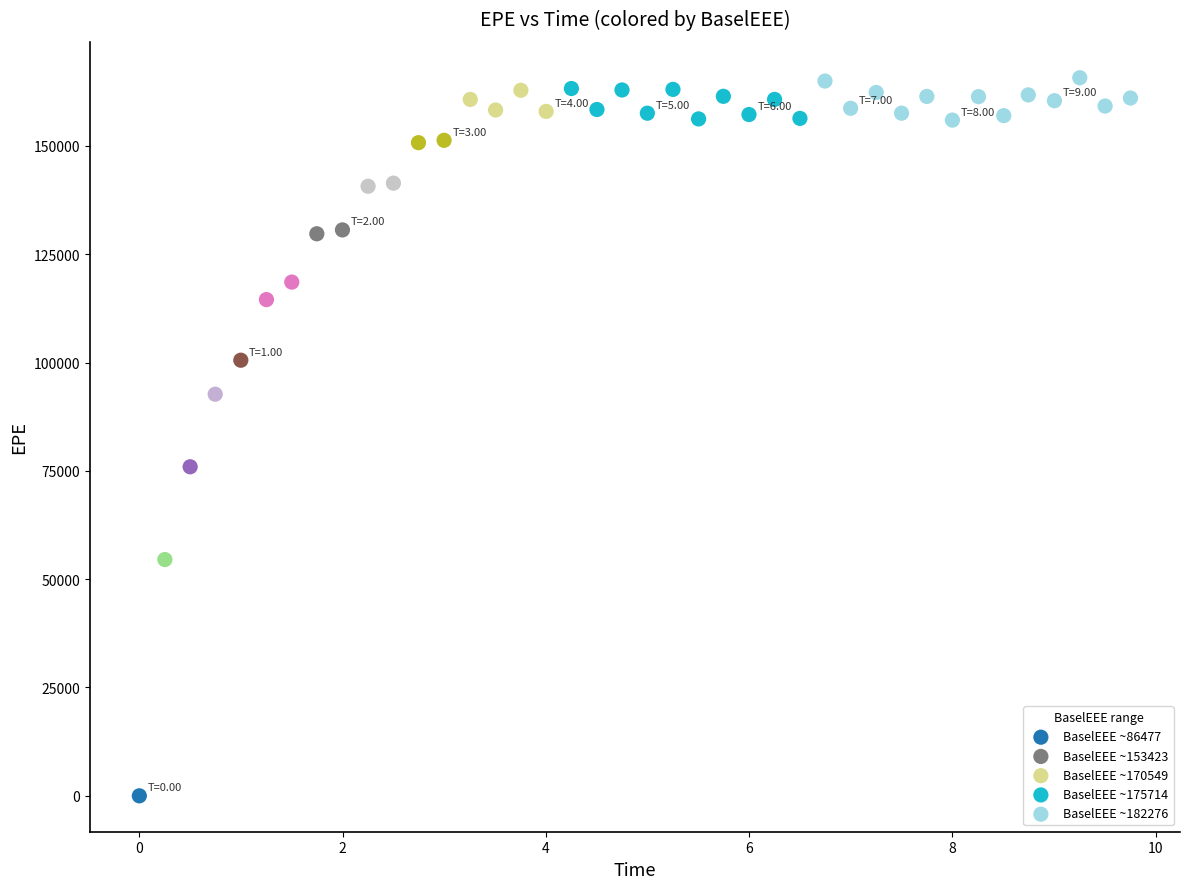

Which series contains the lowest Y value?

BaselEEE ~86477